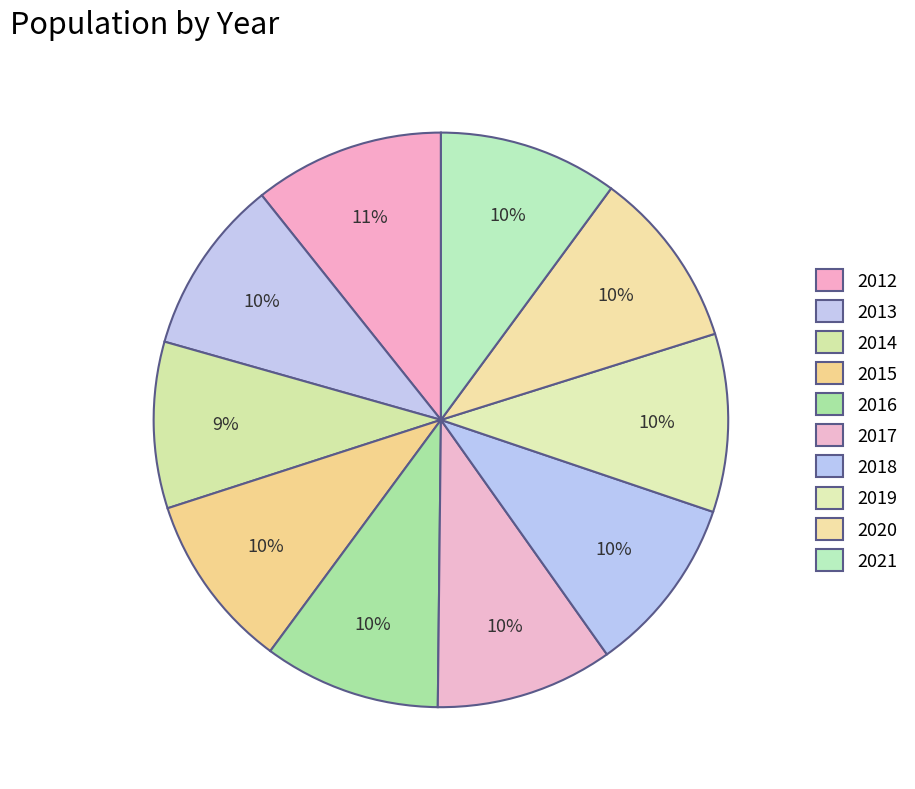

To the nearest percent, what is the combined percentage of 2016 and 2018?

20%